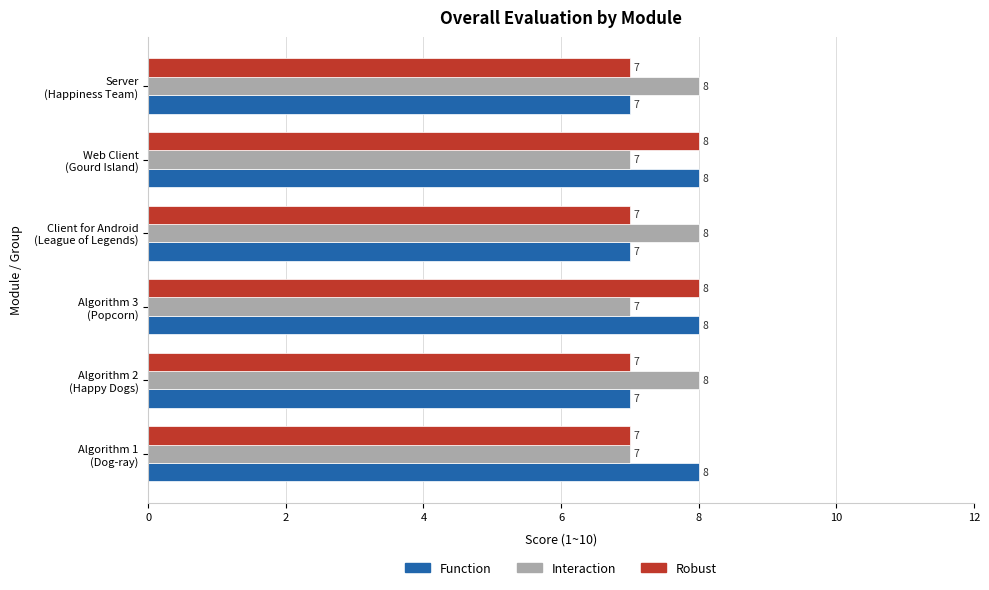

What is the sum of all Interaction values?

45